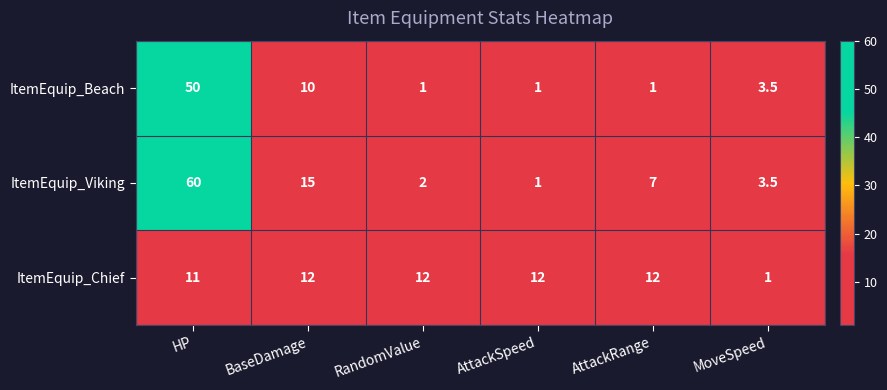

The value of ItemEquip_Chief at RandomValue is 18.5. True or false?

False